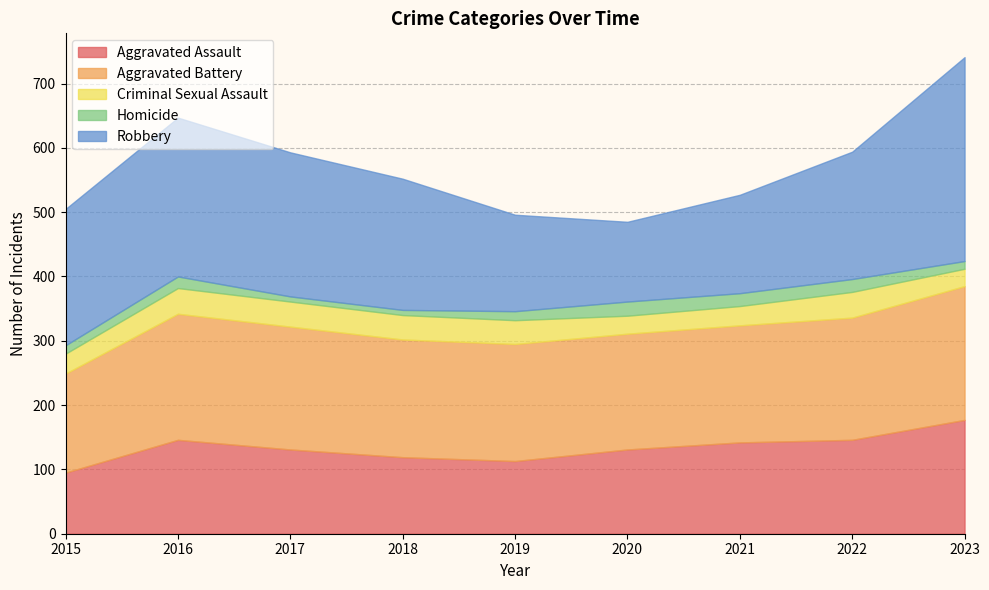

Between 2015 and 2016, which series saw the biggest shift?

Aggravated Assault